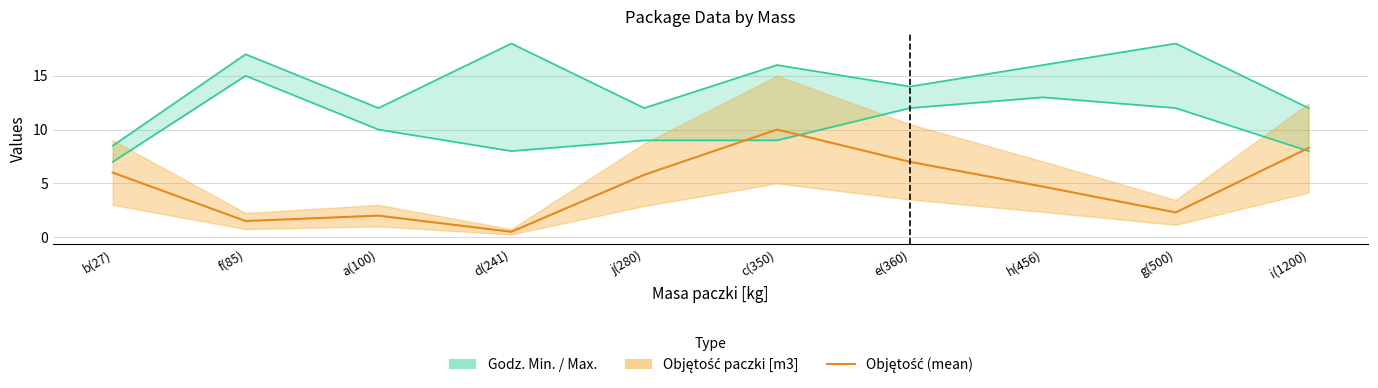

True or false: Objętość paczki [m3] has a value of 5.8 at j(280).

True